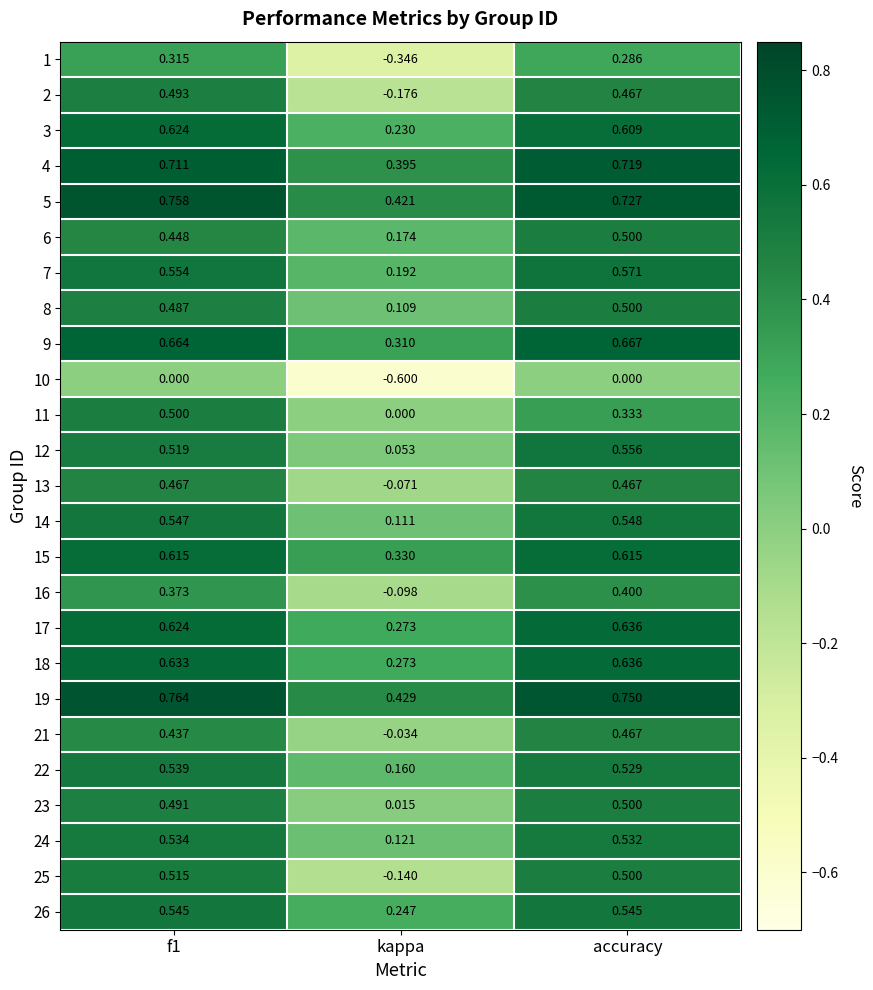

Which label corresponds to the smallest value in the chart?

kappa